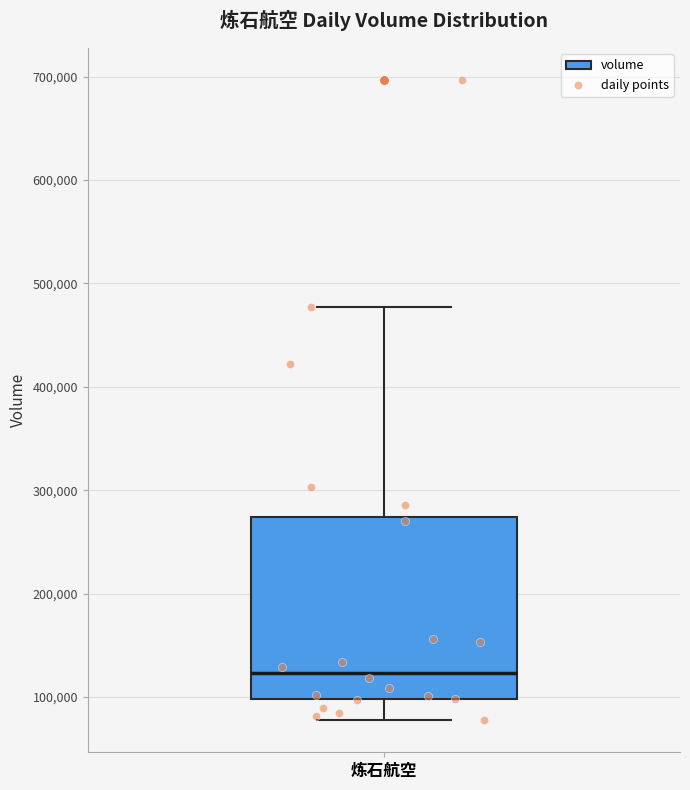

Transcribe this box plot: give where the median line is, the range the box spans, and where the two whiskers end, as read against the y-axis. The values are not printed on the chart, so give them approximately, as read against the axis.

median 120000, box 100000 to 270000, whiskers 80000 to 480000